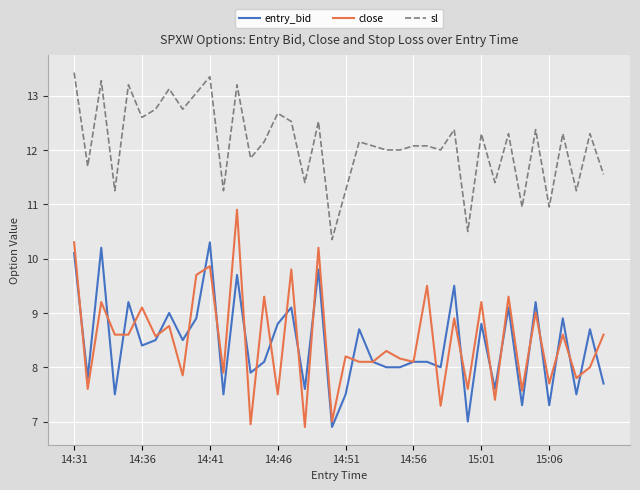

Which series has the largest total across all categories?

sl